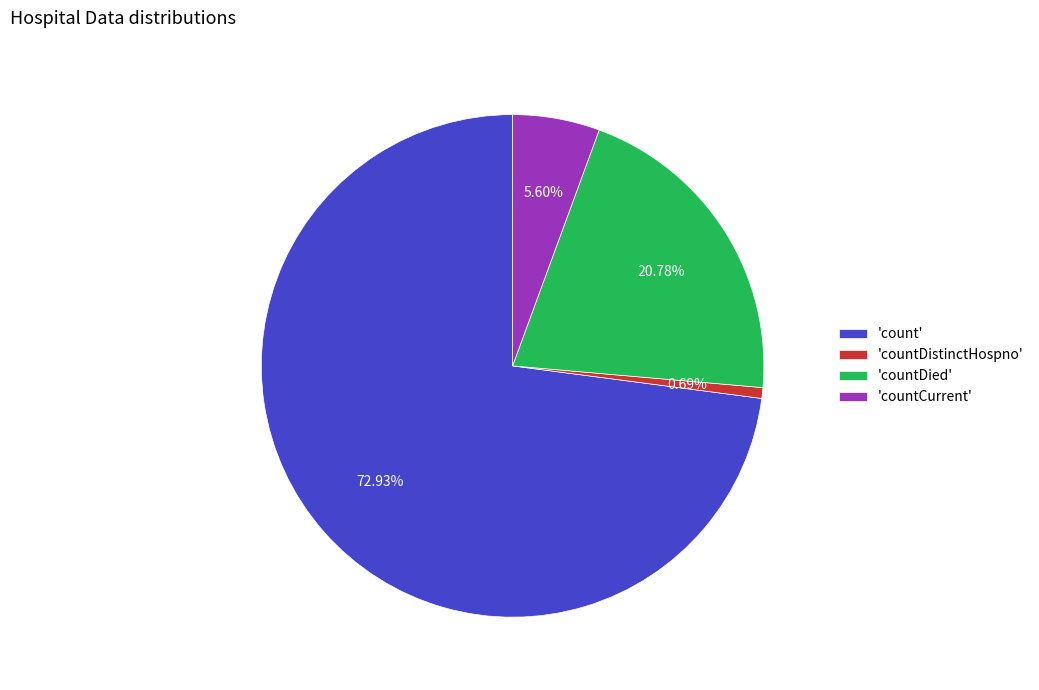

Which category has the biggest portion of the pie?

'count'